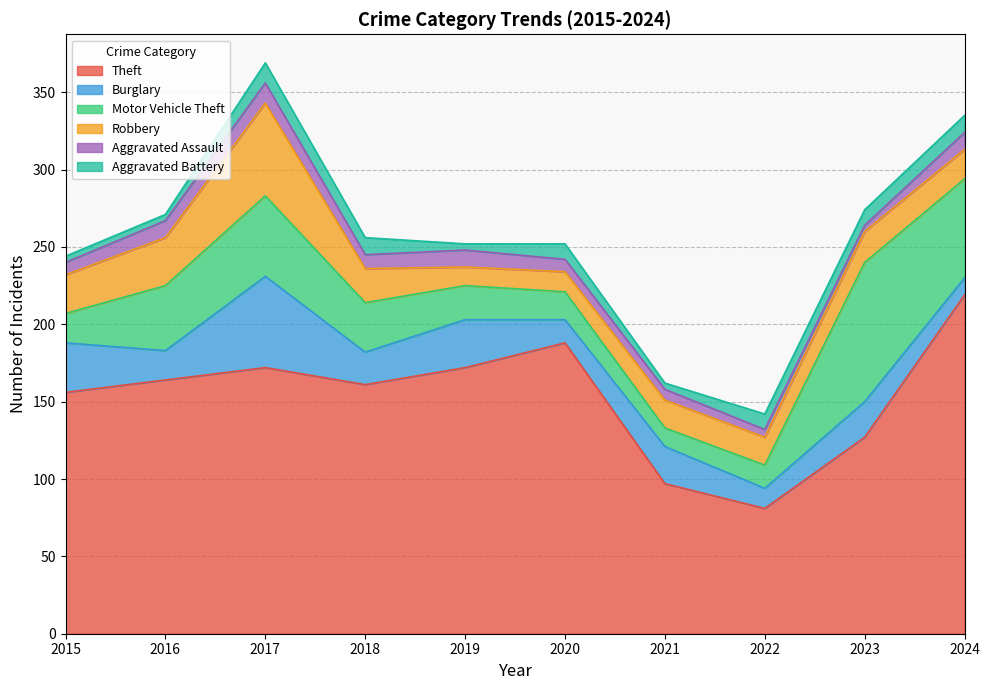

The value of Motor Vehicle Theft at 2020 is 18. True or false?

True